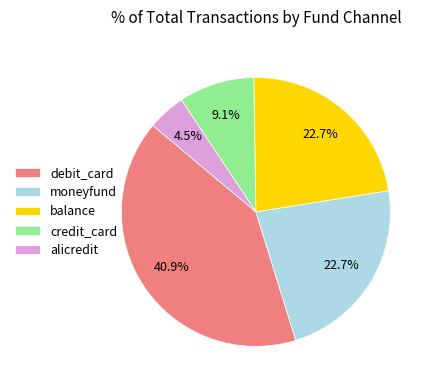

Is debit_card the majority of the pie?

No